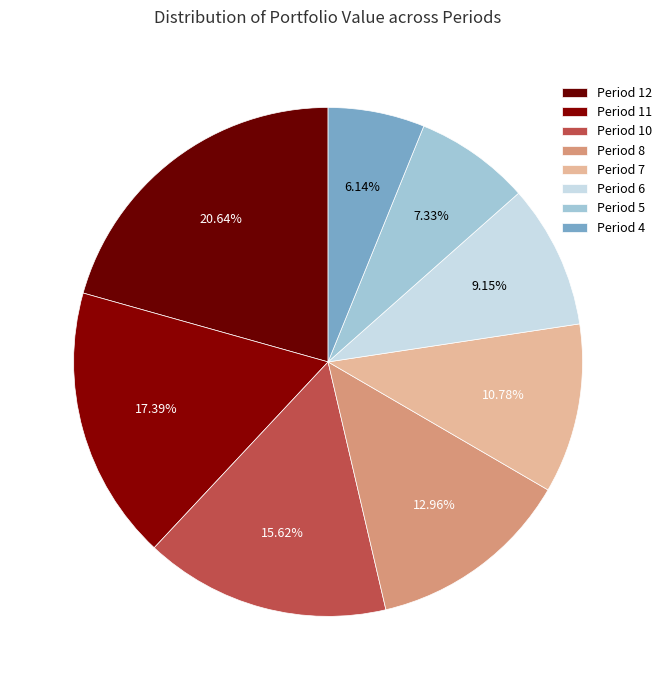

How many slices are in this pie chart?

8